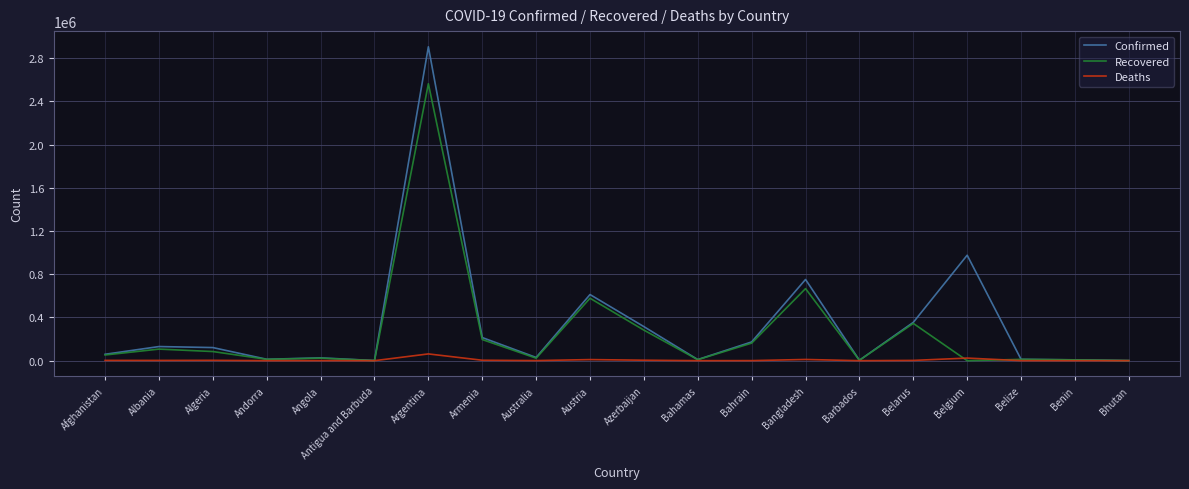

What are all the series names shown in the legend?

Confirmed, Recovered, Deaths